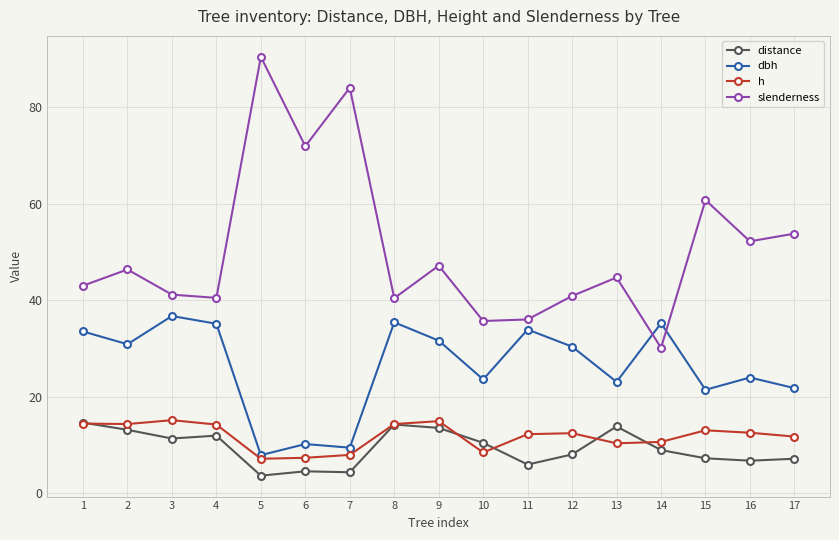

True or false: dbh and distance cross at least once.

False